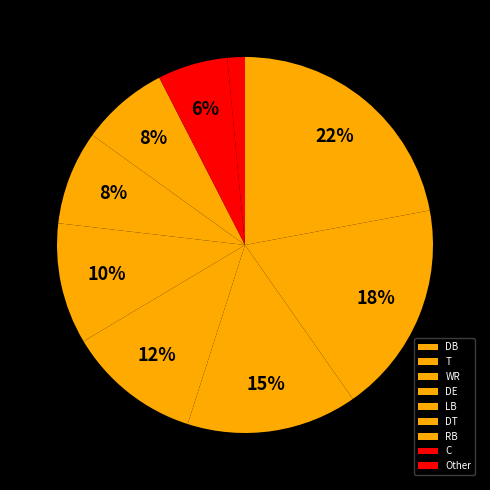

Is it true that T is 18% of the pie?

True